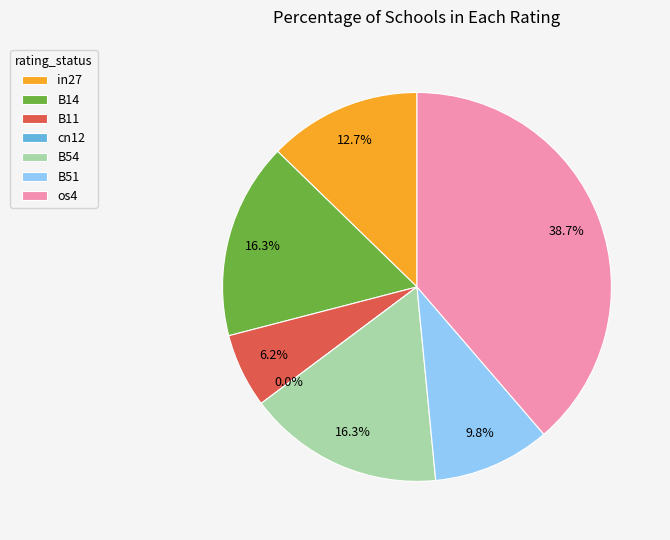

Rank the categories by value from highest to lowest.

os4, B14, B54, in27, B51, B11, cn12